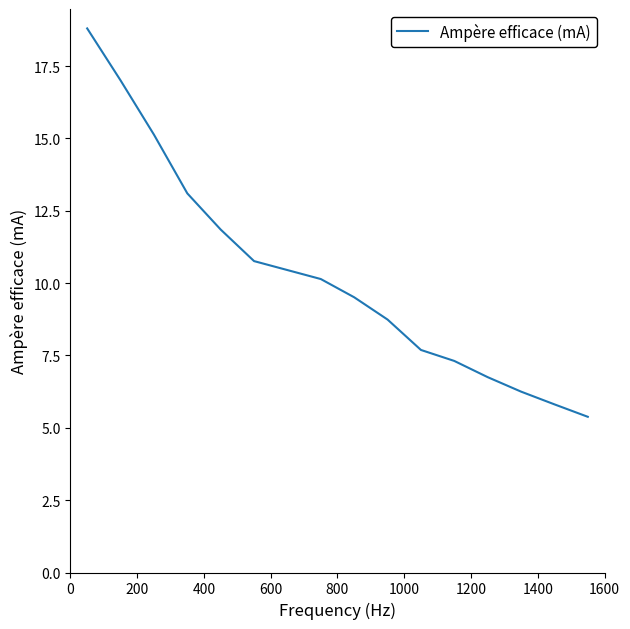

What is the difference between the maximum and minimum values?

13.4